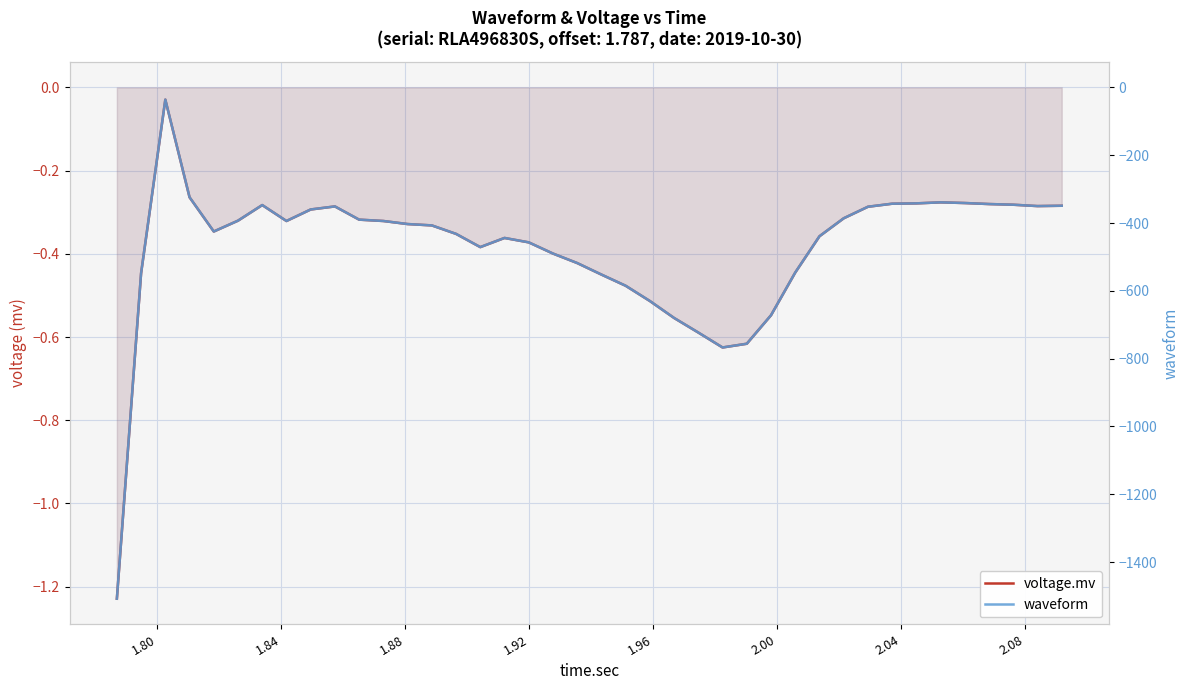

What is the highest value of the waveform series?

-36.0